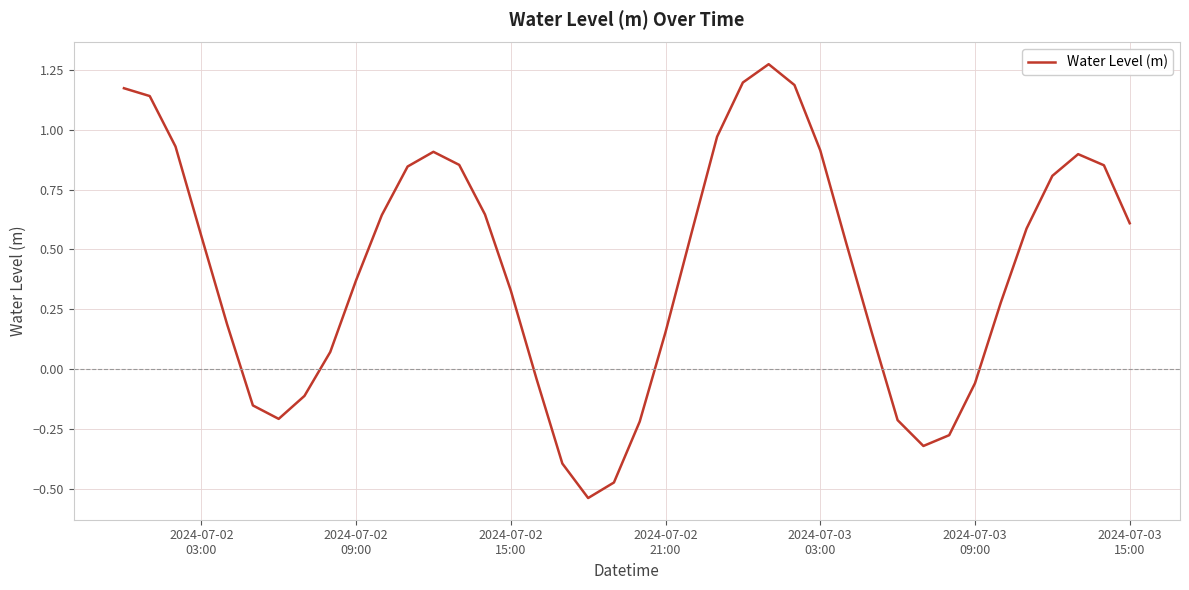

How many interior local peaks (higher than both neighbors) does the data have?

3